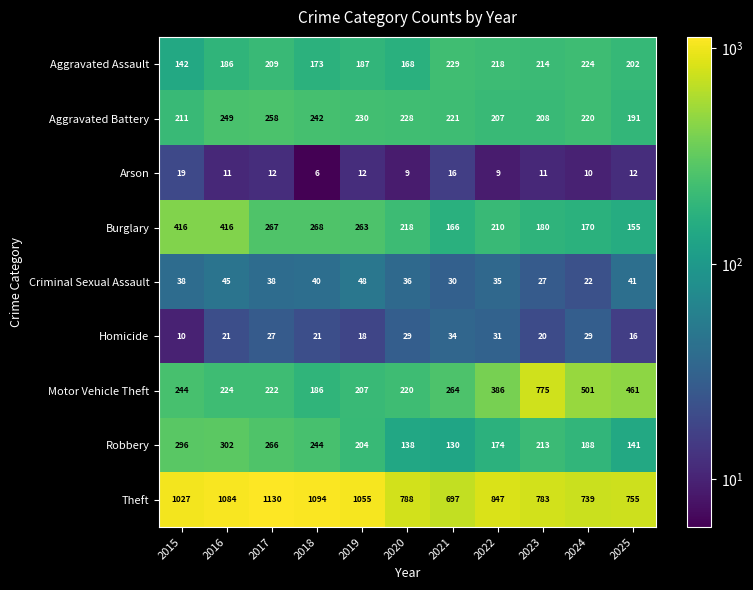

What is the highest value of the Criminal Sexual Assault series?

48